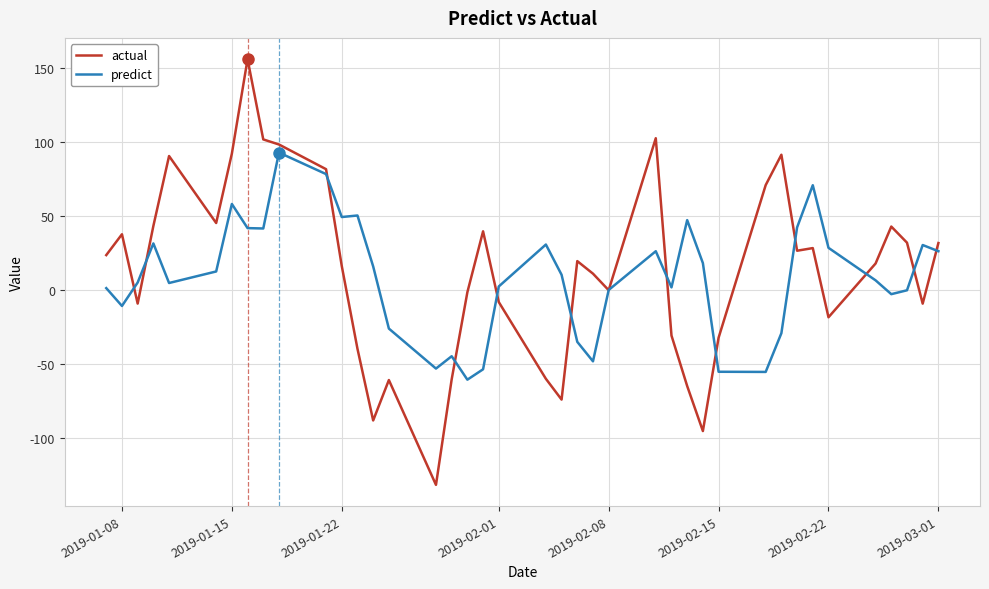

After their last crossing, which series has the higher values: actual or predict?

actual